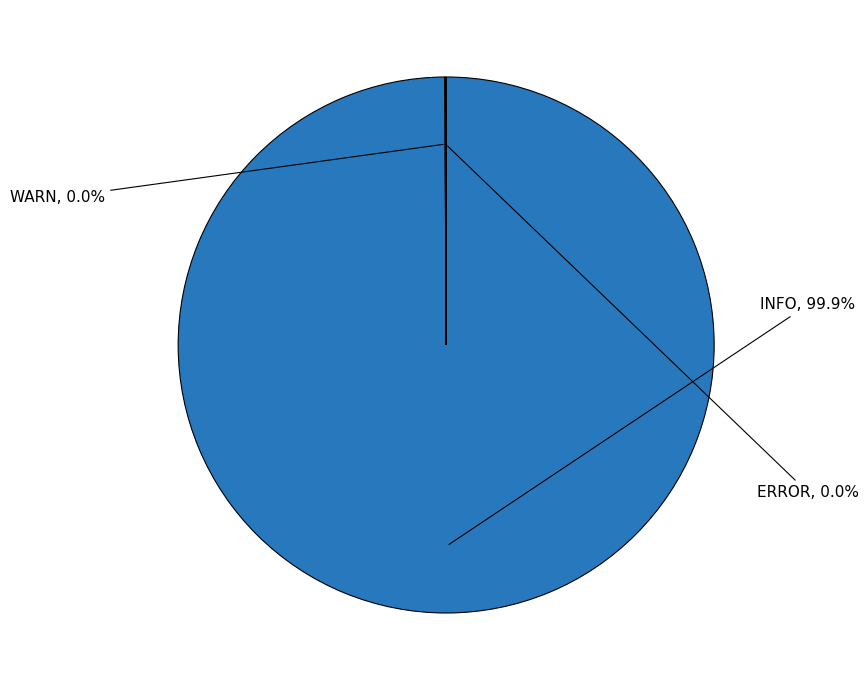

Is there any slice that represents more than half of the pie?

Yes